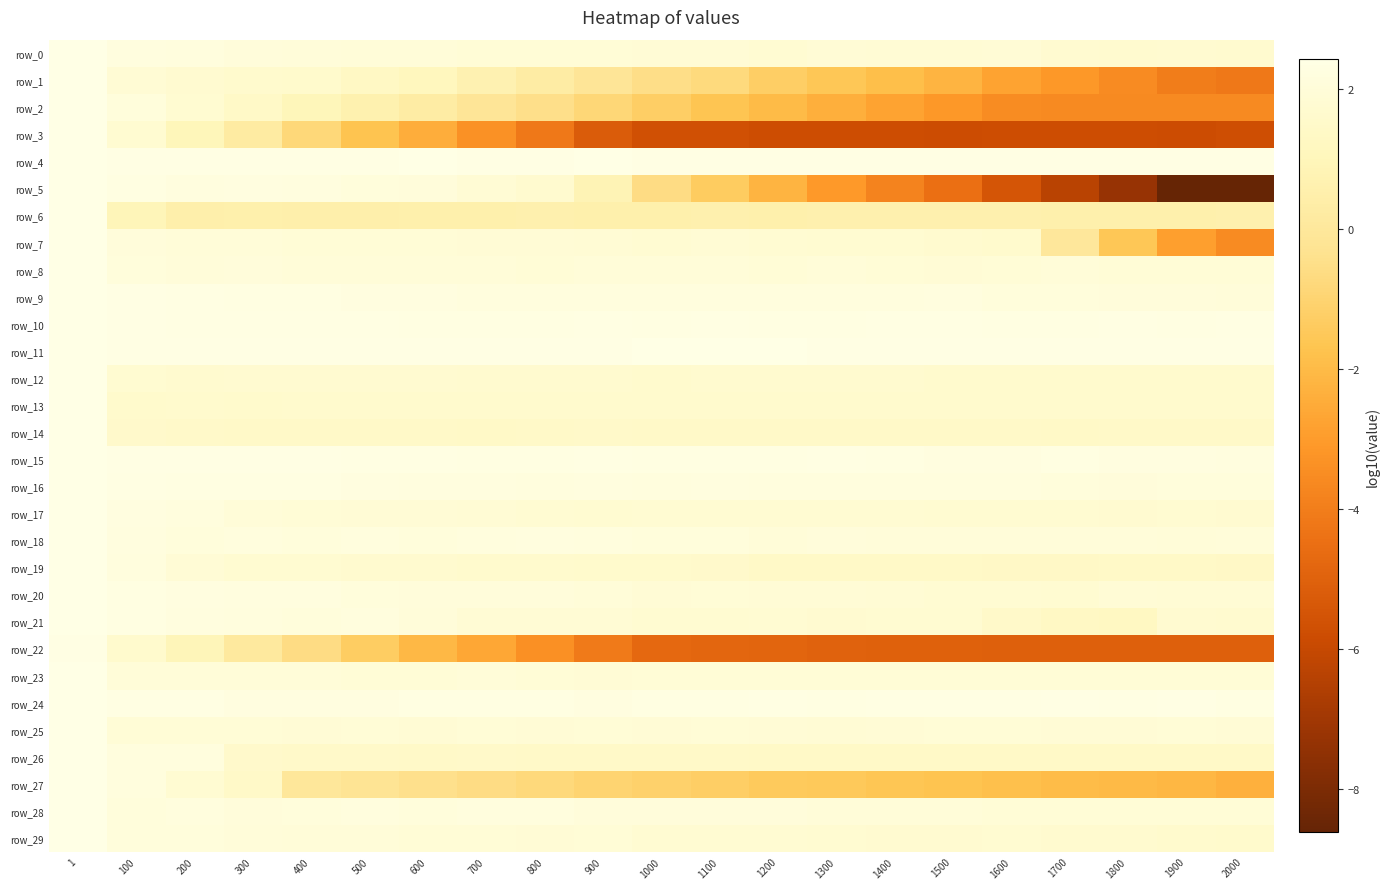

At which label does row_20 reach its minimum?

1700